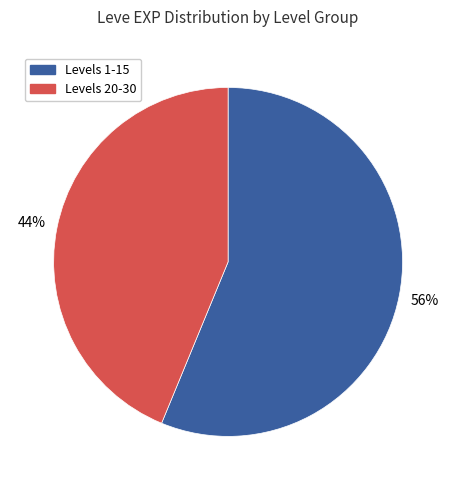

Is there any slice that represents more than half of the pie?

Yes